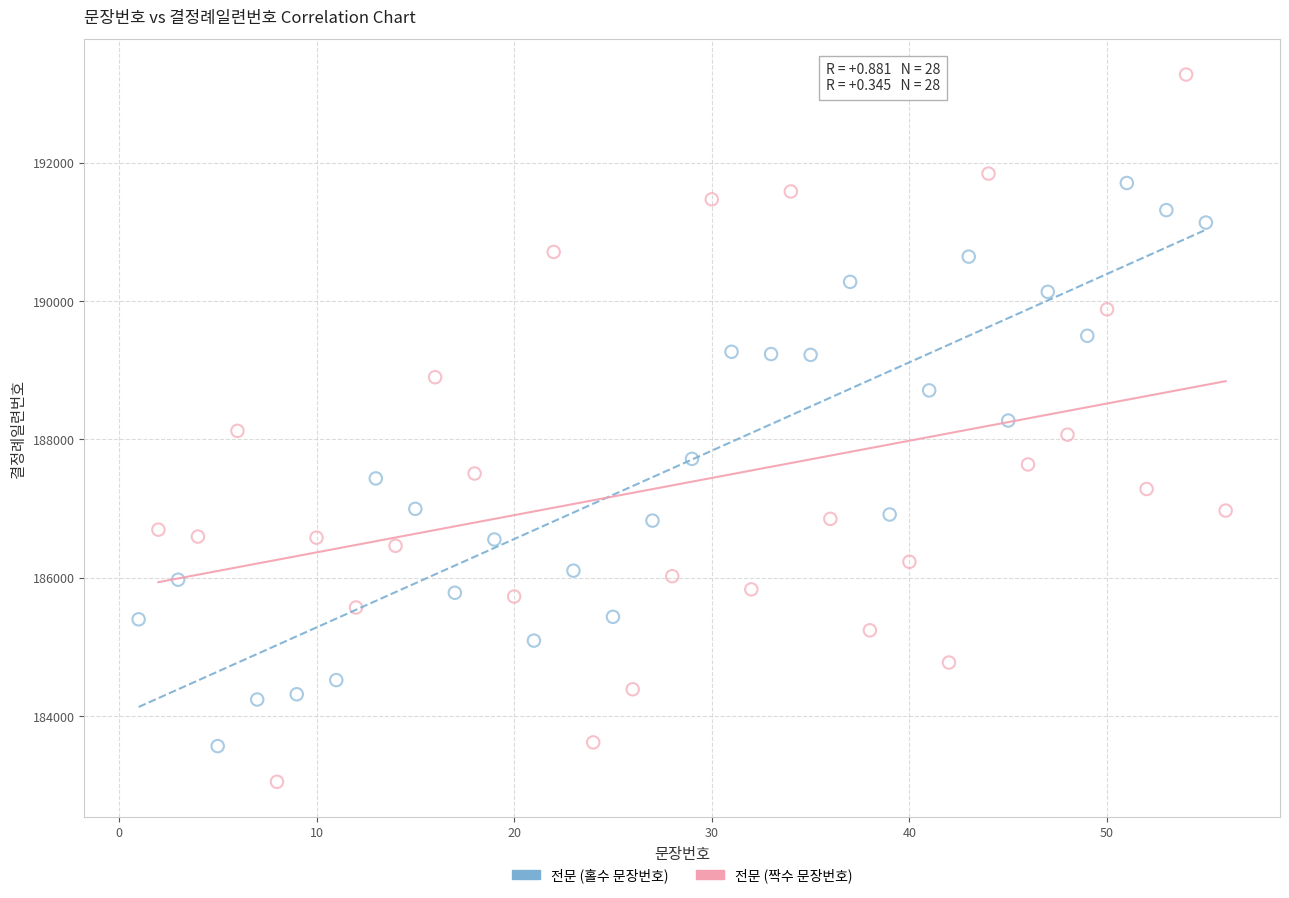

Which series contains the lowest Y value?

전문 (짝수 문장번호)